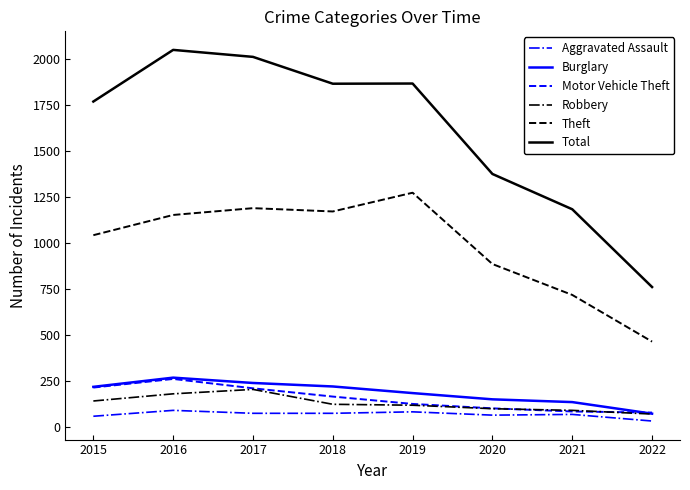

What is the total value across all series at 2018?

3609